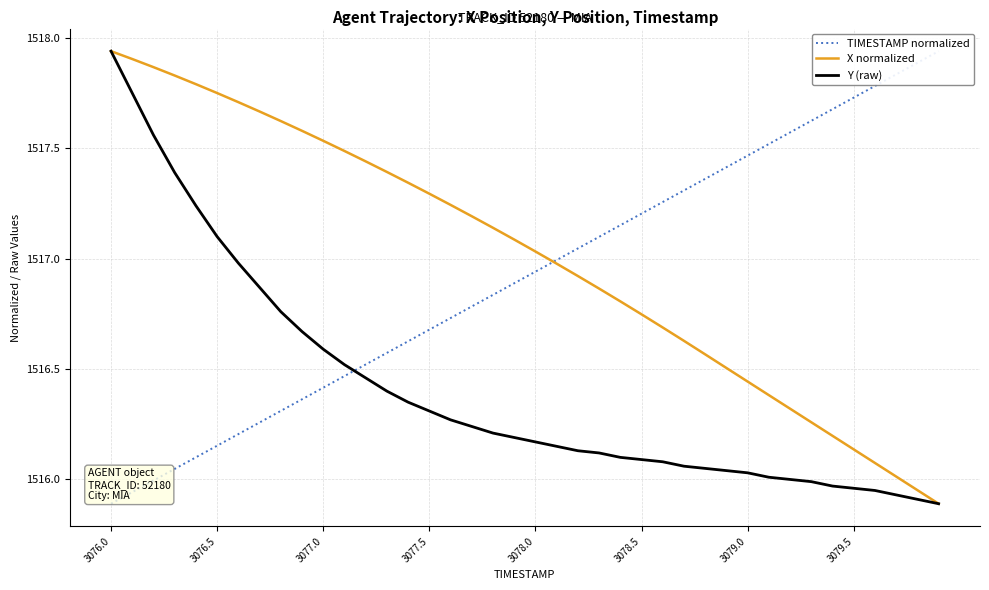

At which category does the chart reach its minimum across all series?

3076.0